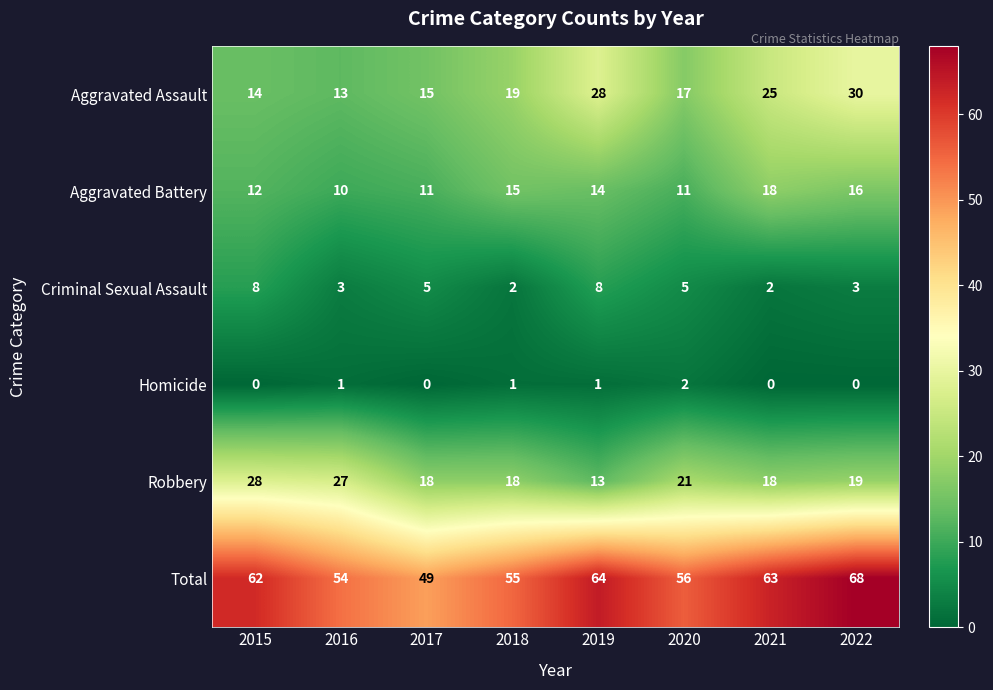

How many categories are shown in the chart?

8